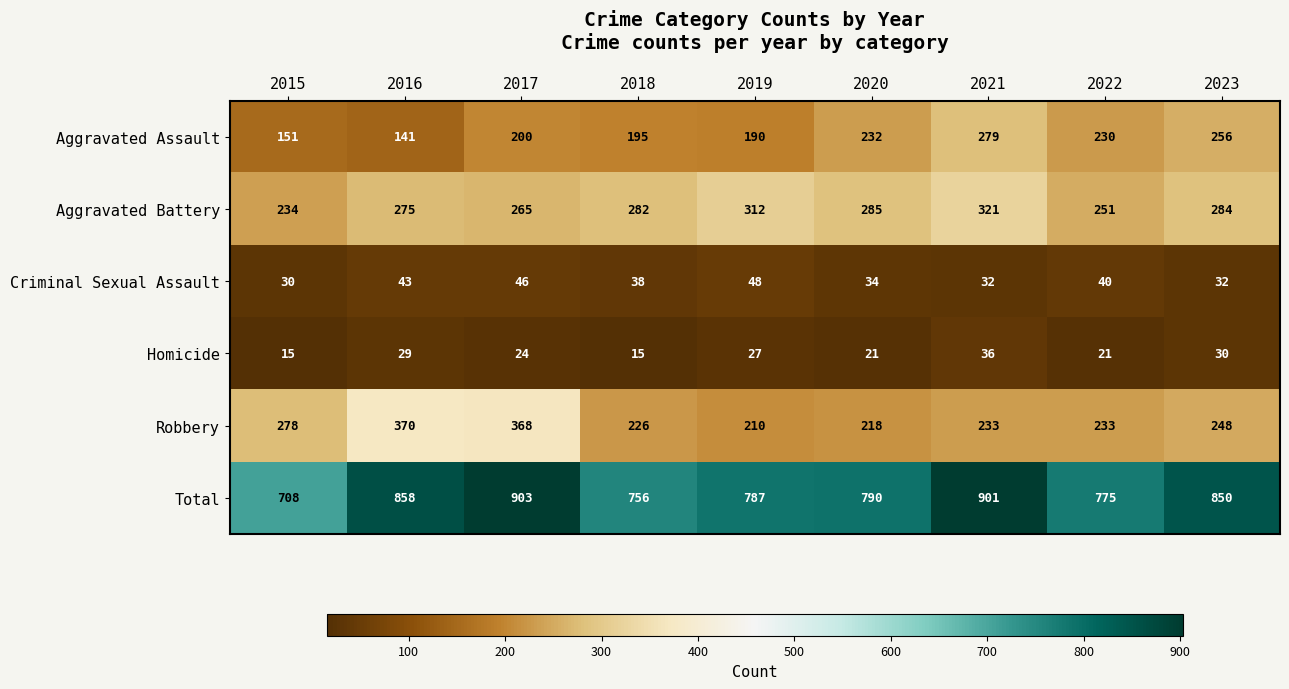

Which series has the largest total across all categories?

Total